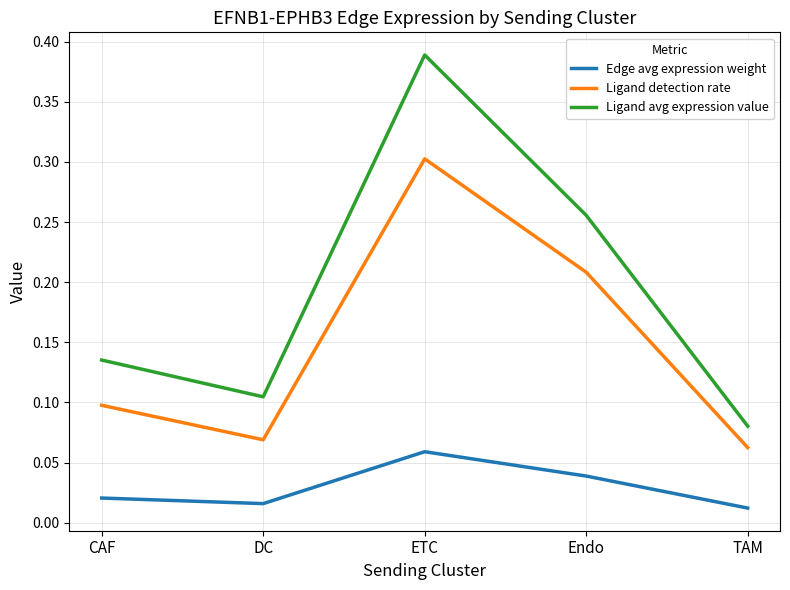

How many series are shown in this chart?

3